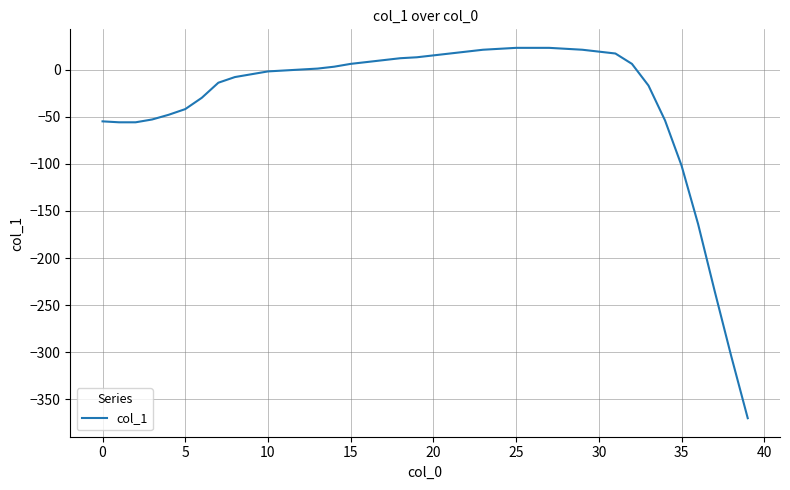

What is the greatest value displayed?

23